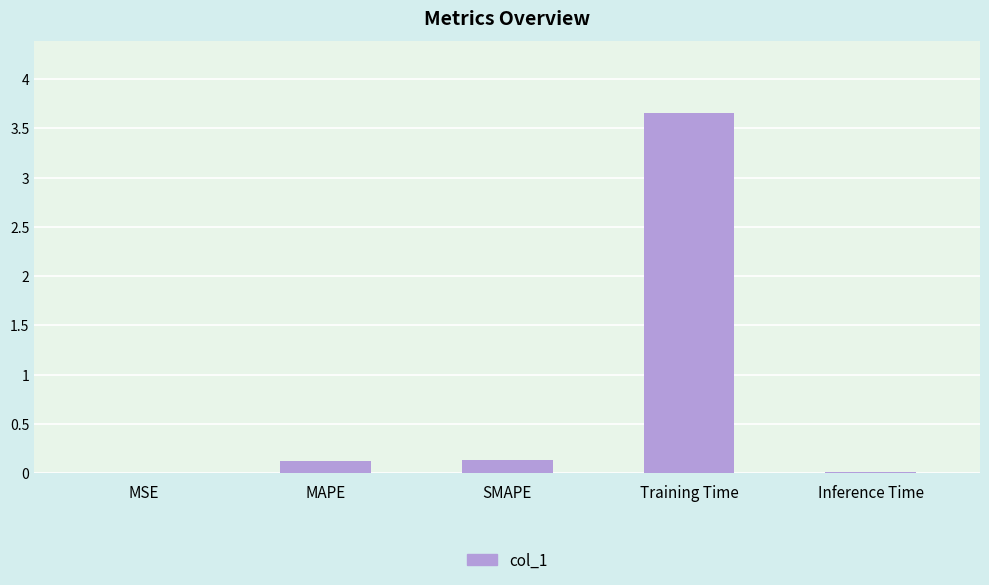

What is the approximate value at SMAPE?

0.1